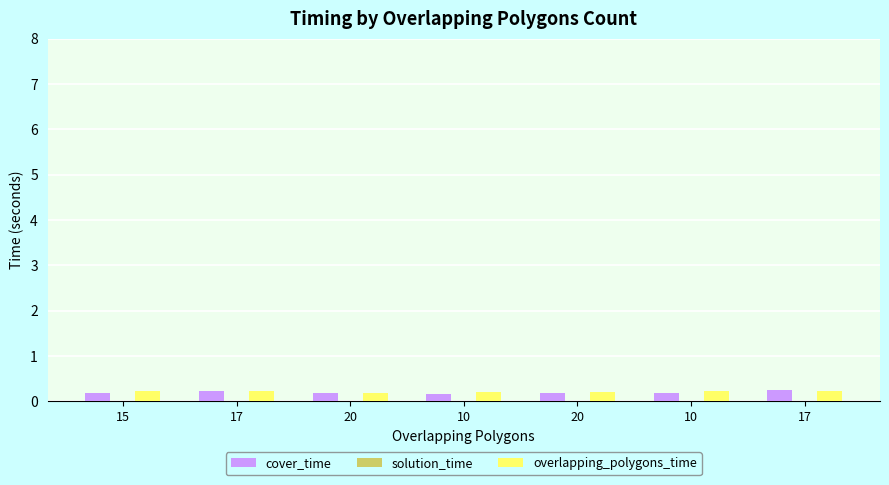

Which category has the highest value in the solution_time series?

15